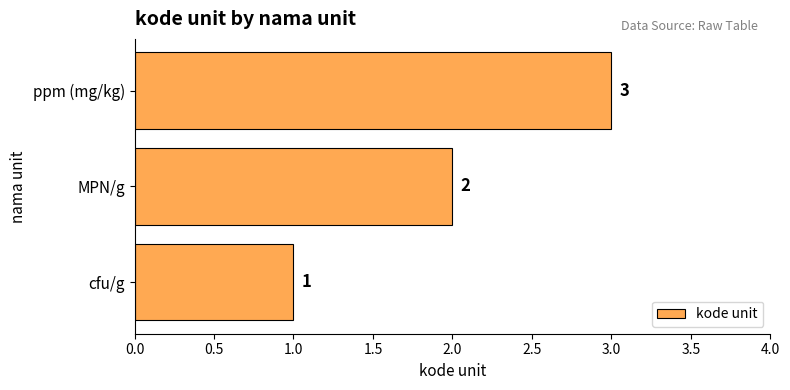

Which label corresponds to the largest value in the chart?

ppm (mg/kg)